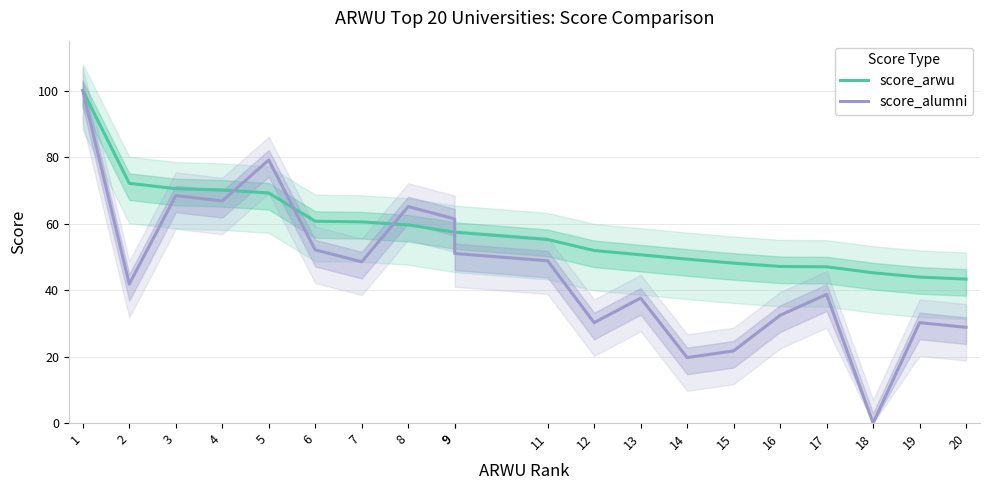

What is the total value across all series at 5?

148.3